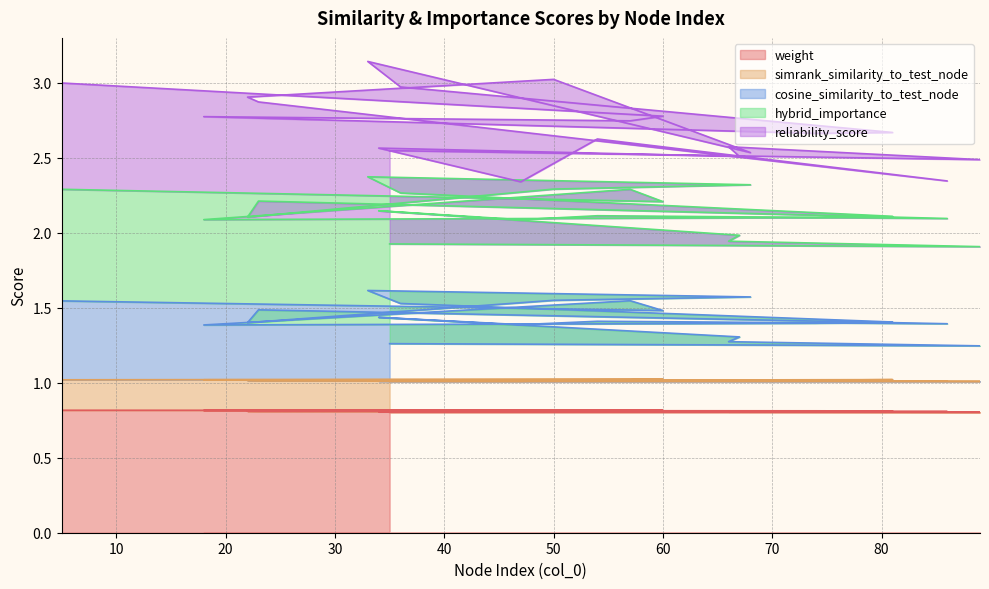

The weight series shows 0.8 at 50. True or false?

True